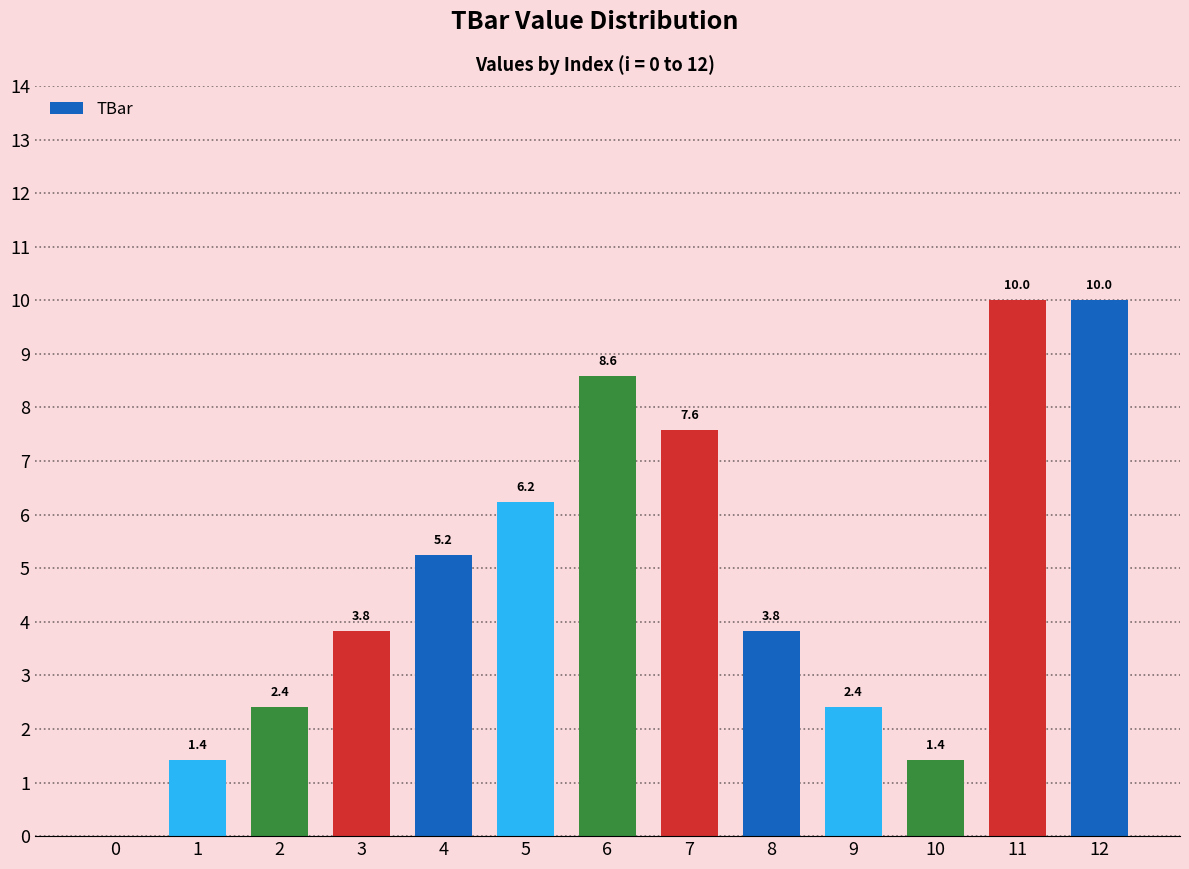

Reading left to right, extract all data points from this chart.

0.0	1.4	2.4	3.8	5.2	6.2	8.6	7.6	3.8	2.4	1.4	10.0	10.0